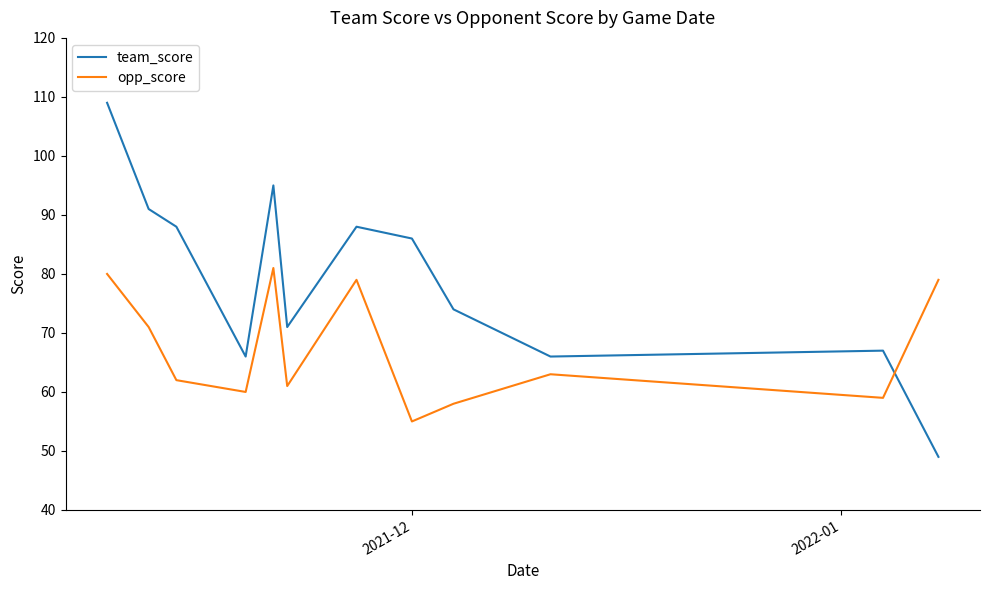

Reading left to right, transcribe all the data shown in this chart.

team_score: 109	91	88	66	95	71	88	86	74	66	67	49
opp_score: 80	71	62	60	81	61	79	55	58	63	59	79